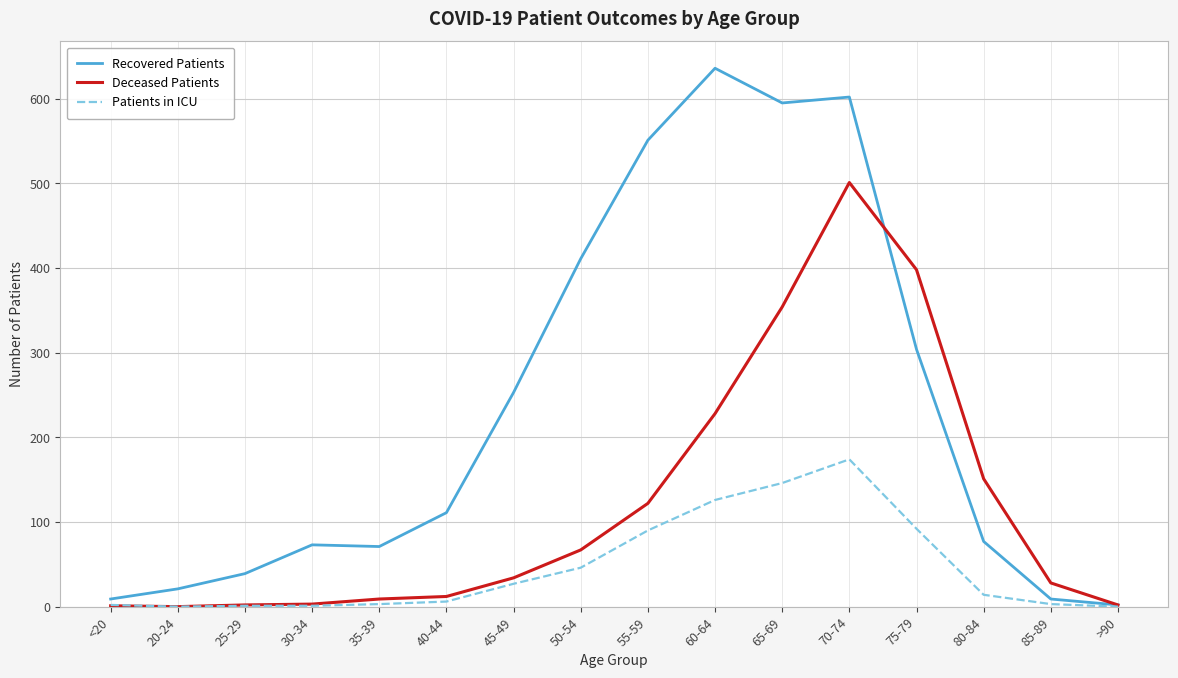

The Recovered Patients series shows 114 at 80-84. True or false?

False